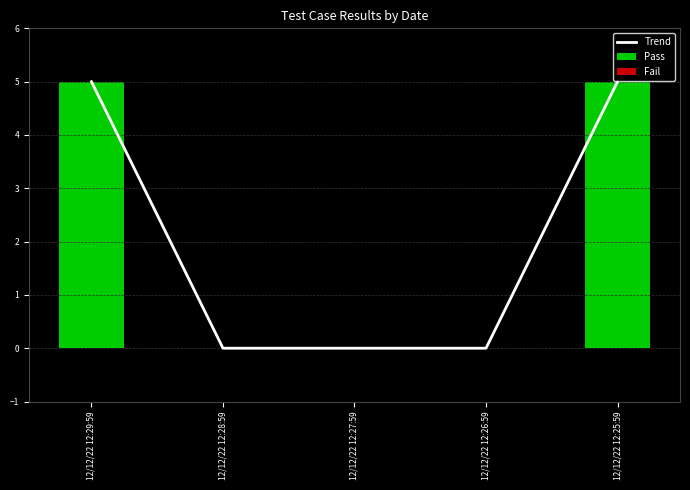

How many positive values are there?

2